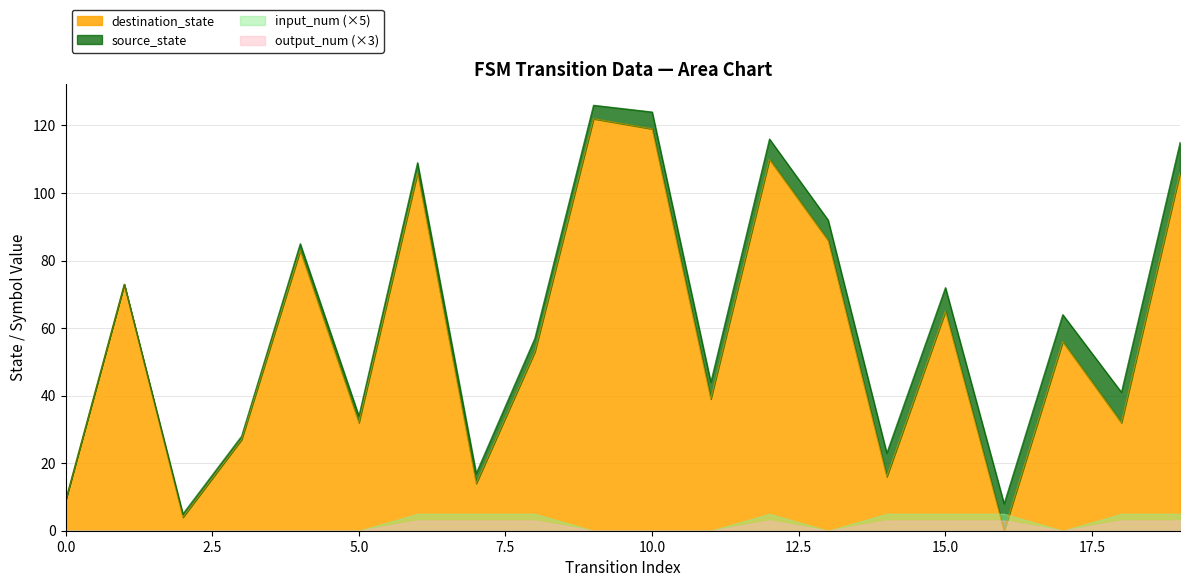

What are all the series names shown in the legend?

source_state, destination_state, input_num, output_num